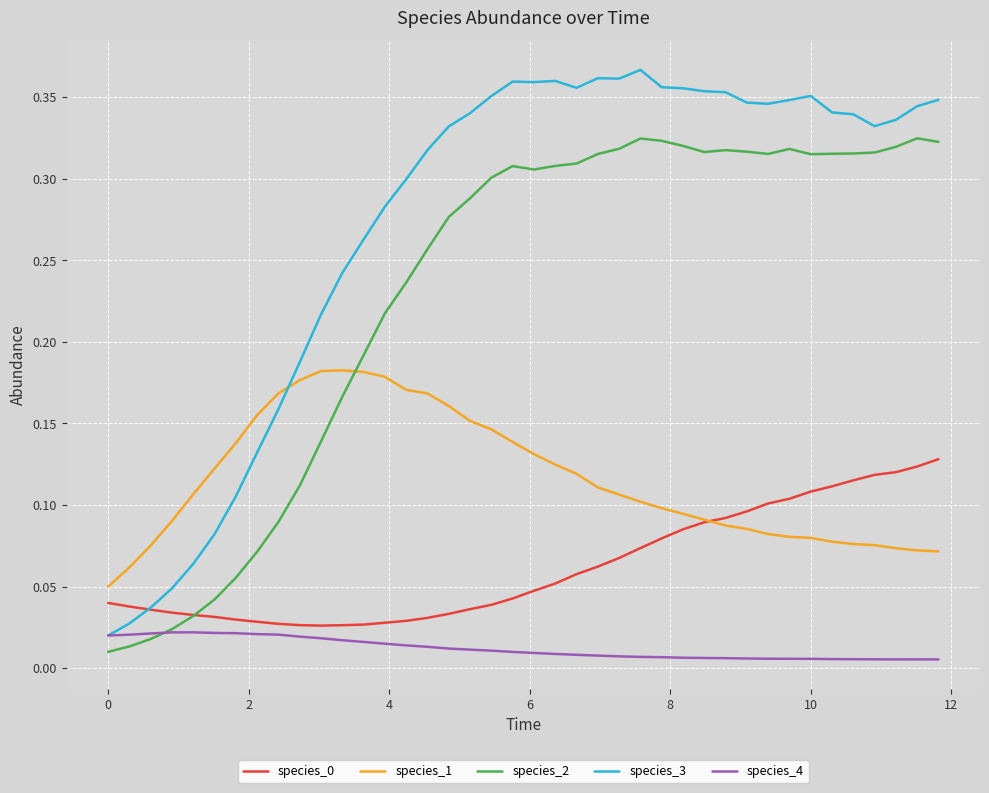

Which series has the widest spread of values?

species_3